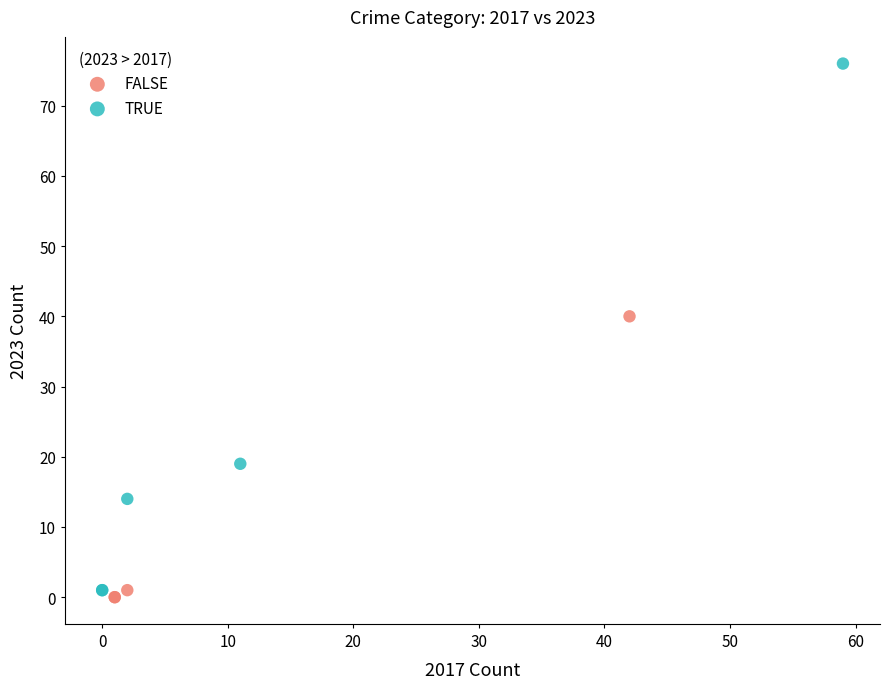

Which series has the widest spread of Y values?

TRUE